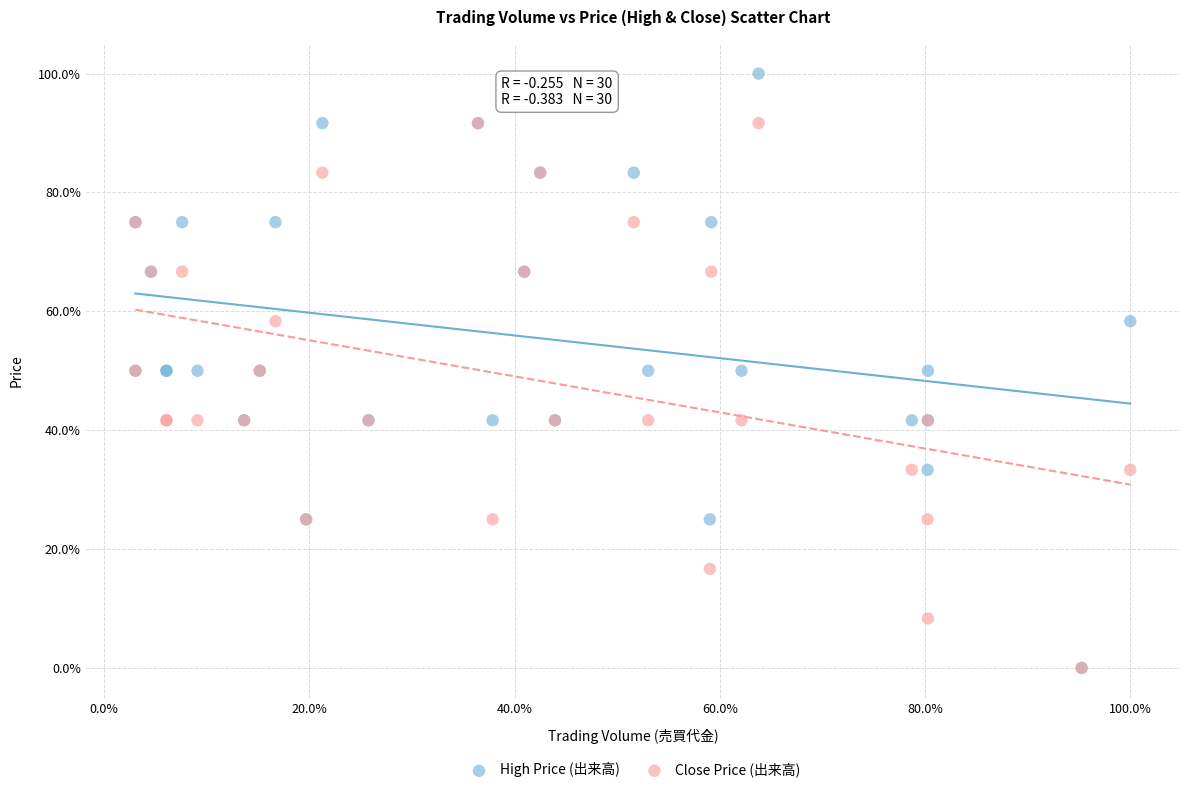

What are all the series names shown in the legend?

High Price (出来高), Close Price (出来高)